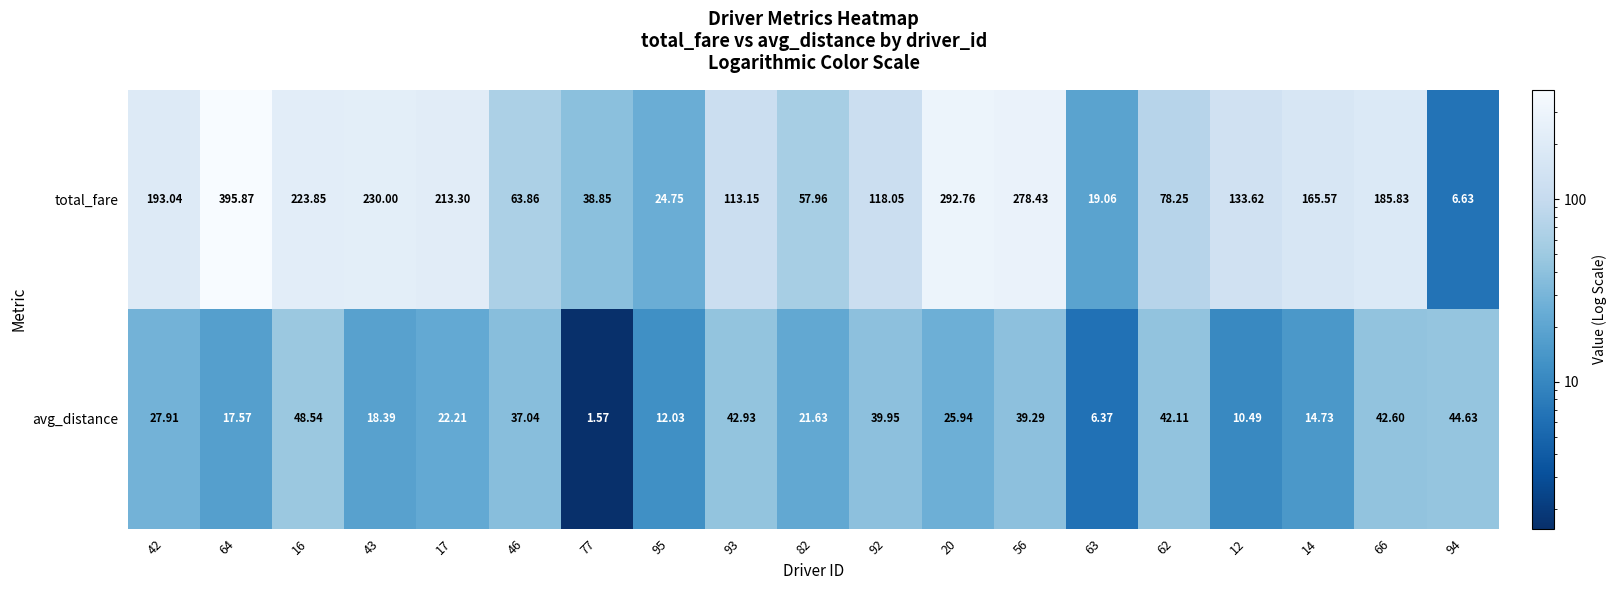

Which series has the widest spread of values?

total_fare